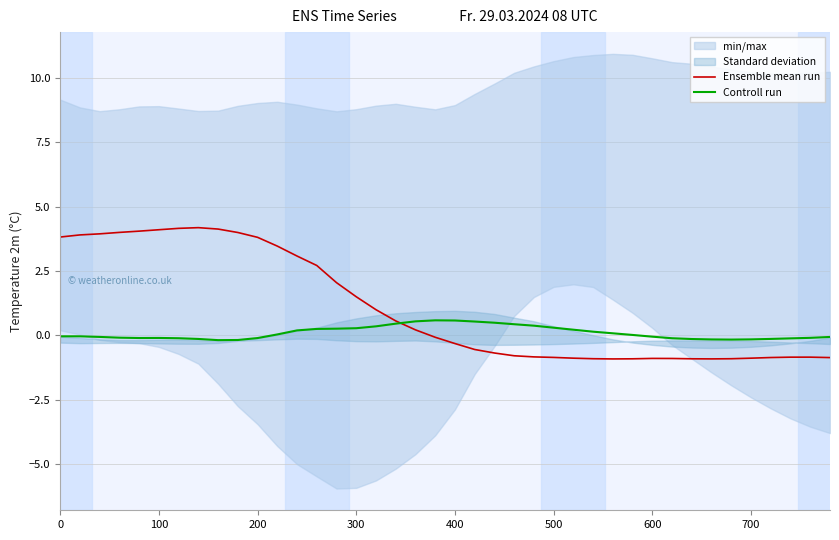

What is the maximum value for Ensemble mean run?

4.2